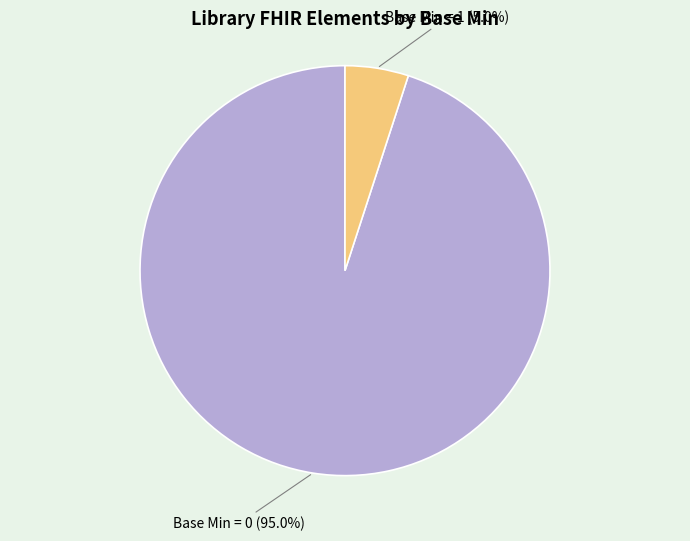

Does Base Min = 0 represent more than half of the total?

Yes